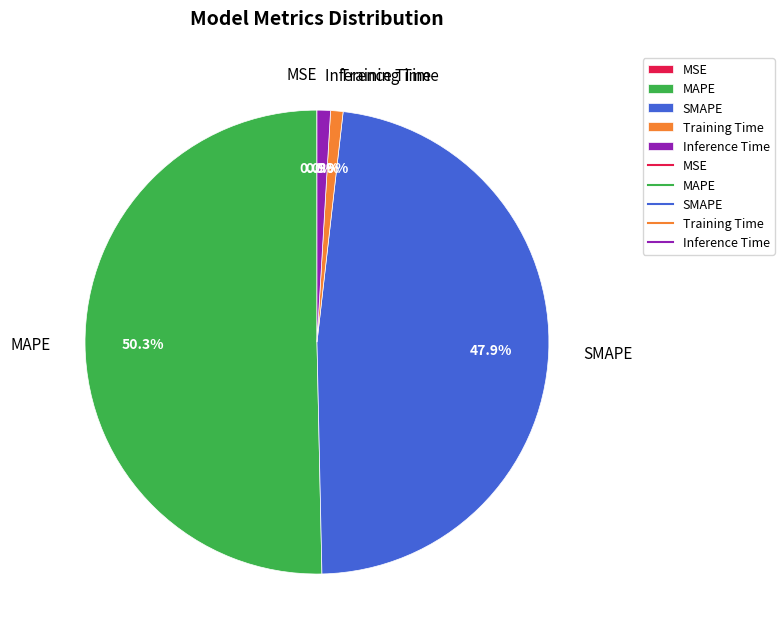

What percentage is the Inference Time slice, to the nearest percent?

1%